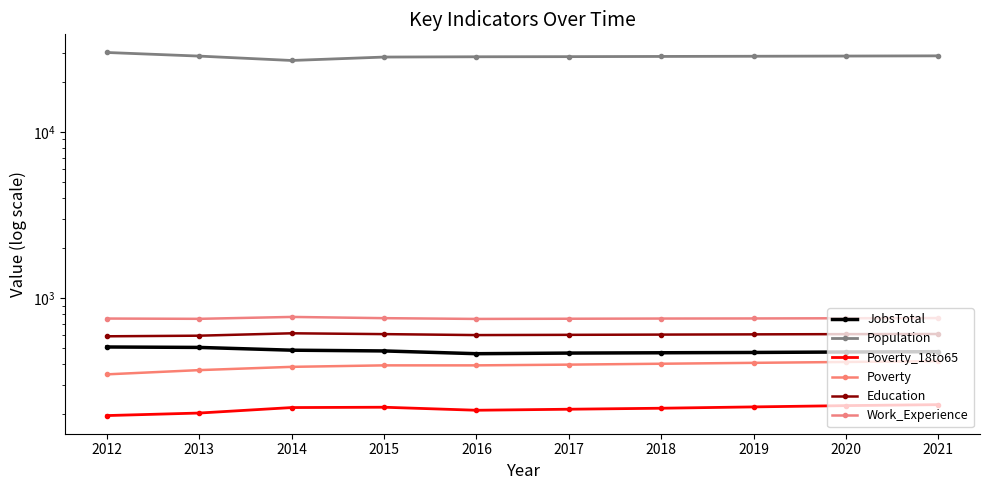

Rank the categories by Education value from lowest to highest.

2012, 2013, 2016, 2017, 2018, 2019, 2015, 2020, 2021, 2014